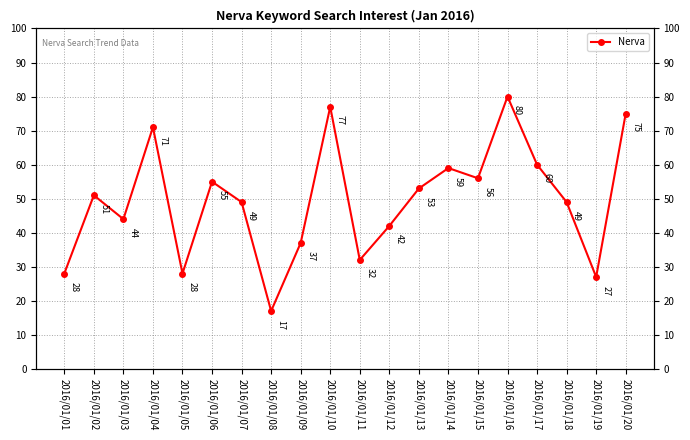

Rank the categories by value from lowest to highest.

2016/01/08, 2016/01/19, 2016/01/01, 2016/01/05, 2016/01/11, 2016/01/09, 2016/01/12, 2016/01/03, 2016/01/07, 2016/01/18, 2016/01/02, 2016/01/13, 2016/01/06, 2016/01/15, 2016/01/14, 2016/01/17, 2016/01/04, 2016/01/20, 2016/01/10, 2016/01/16